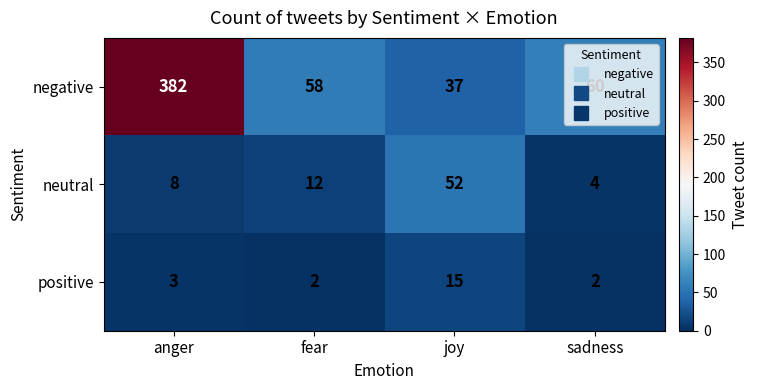

Rank the series by their maximum value, from lowest to highest.

positive, neutral, negative